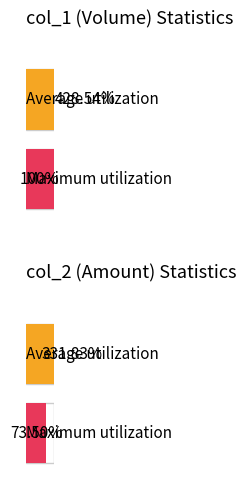

List the series in order of their overall mean, lowest first.

col_1 (volume), col_2 (amount)